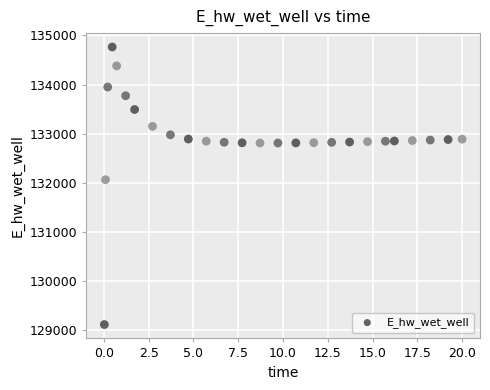

What Y value in the scatter plot is closest to 131941?

132064.8